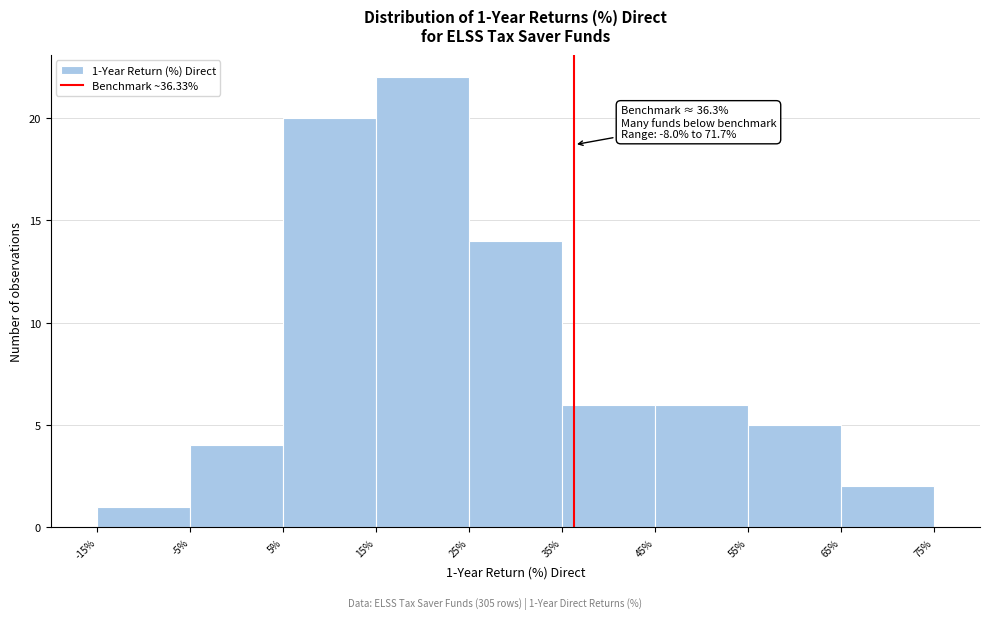

Over which range of the x-axis is the bar tallest?

15% to 25%